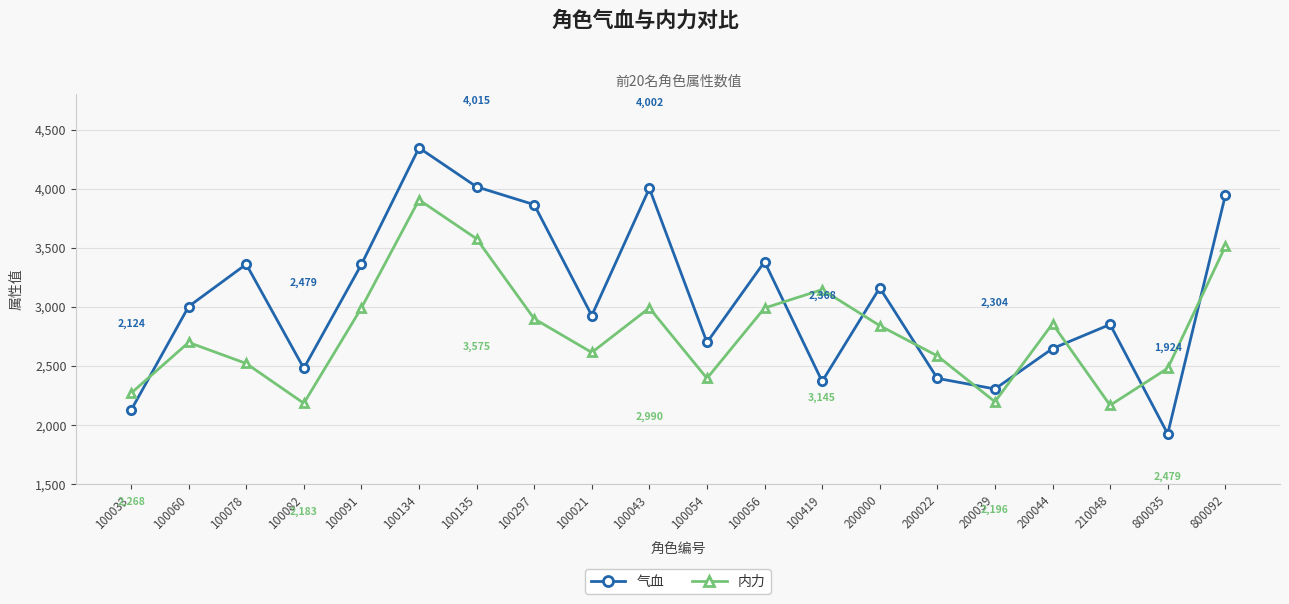

How many data points in 气血 are less than 3002?

10